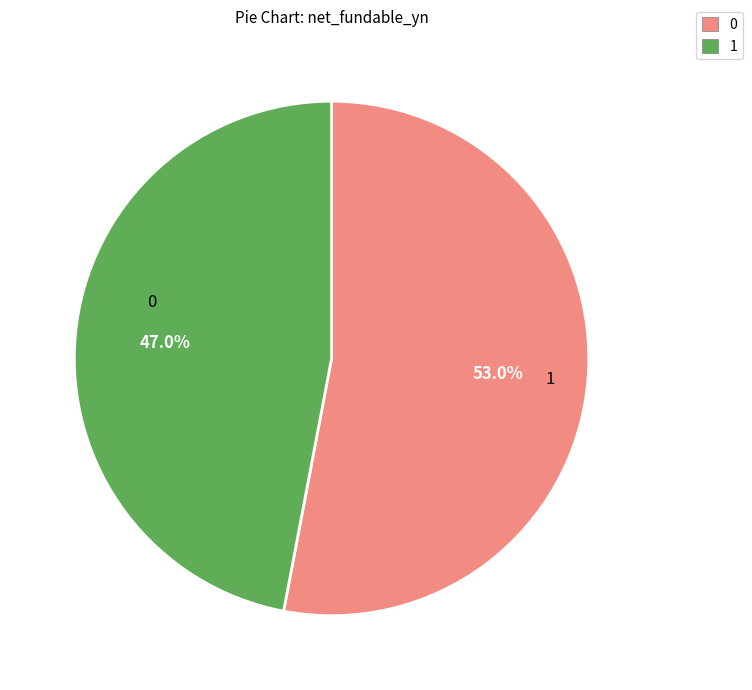

What is the smallest slice in the pie chart?

1